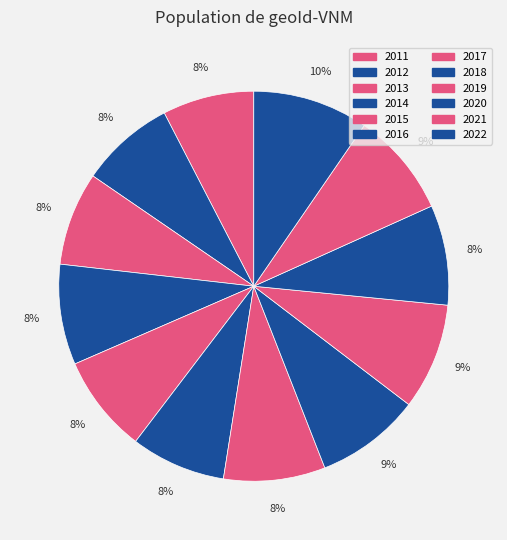

How many segments does this pie chart have?

12